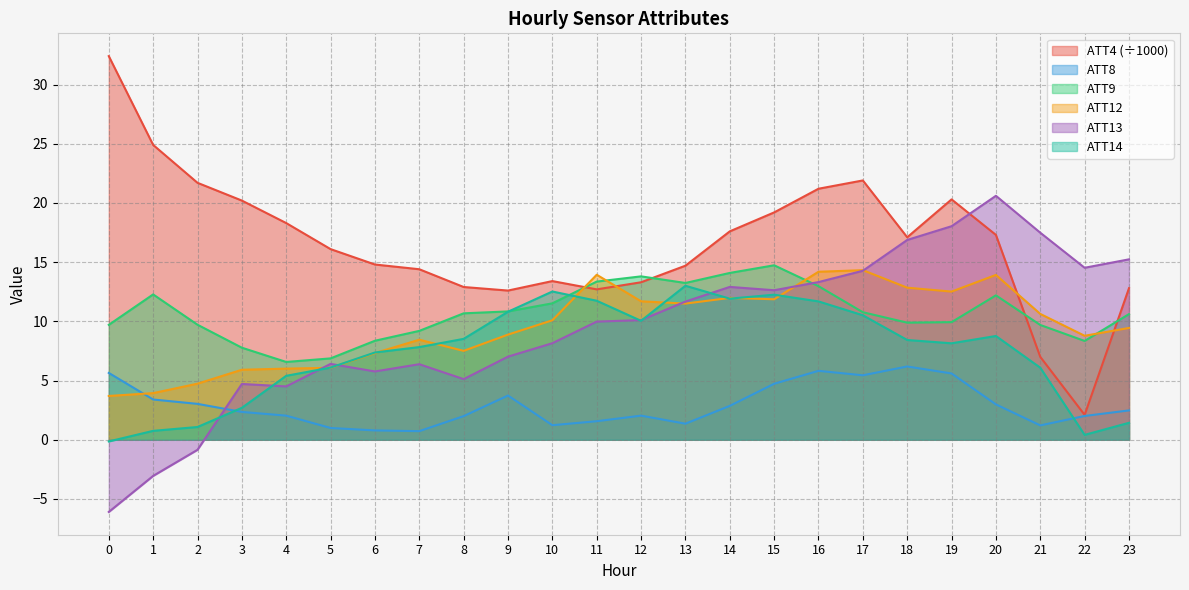

How many data points does each series have?

24